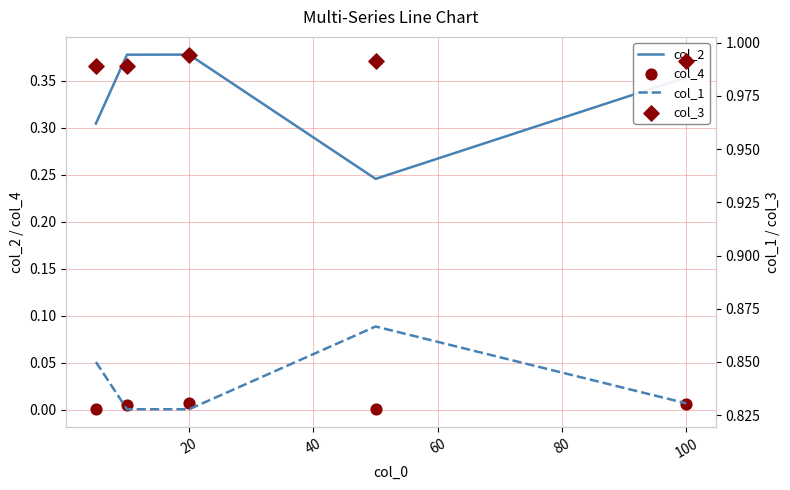

At how many categories does at least one series exceed 0?

5